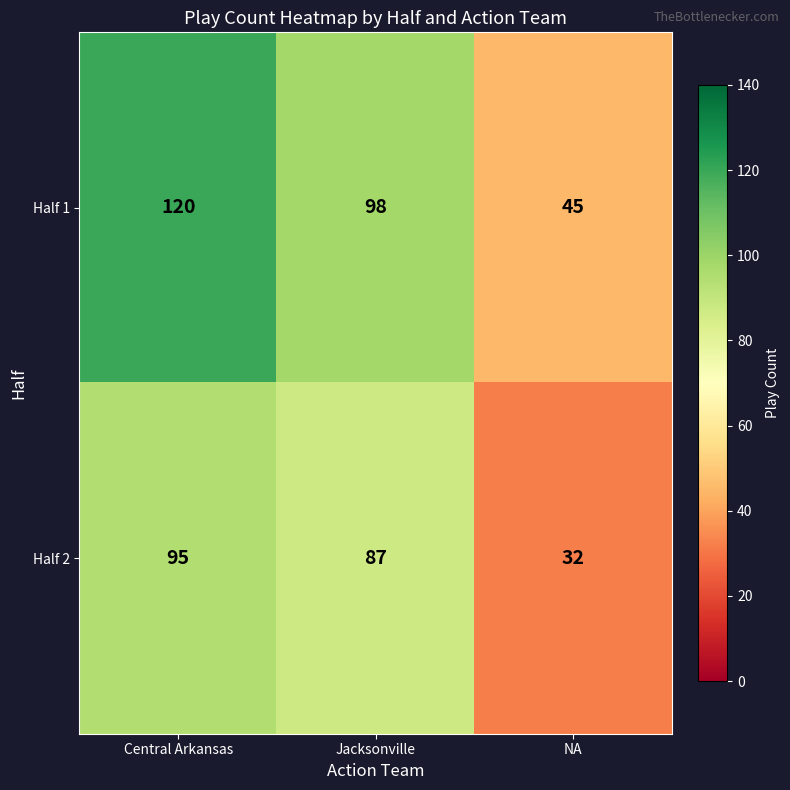

At how many categories does at least one series exceed 70?

2